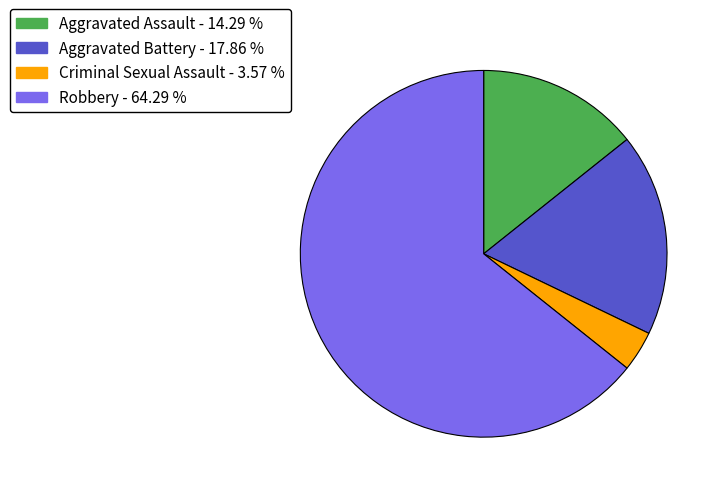

The Robbery slice represents 40% of the pie. True or false?

False